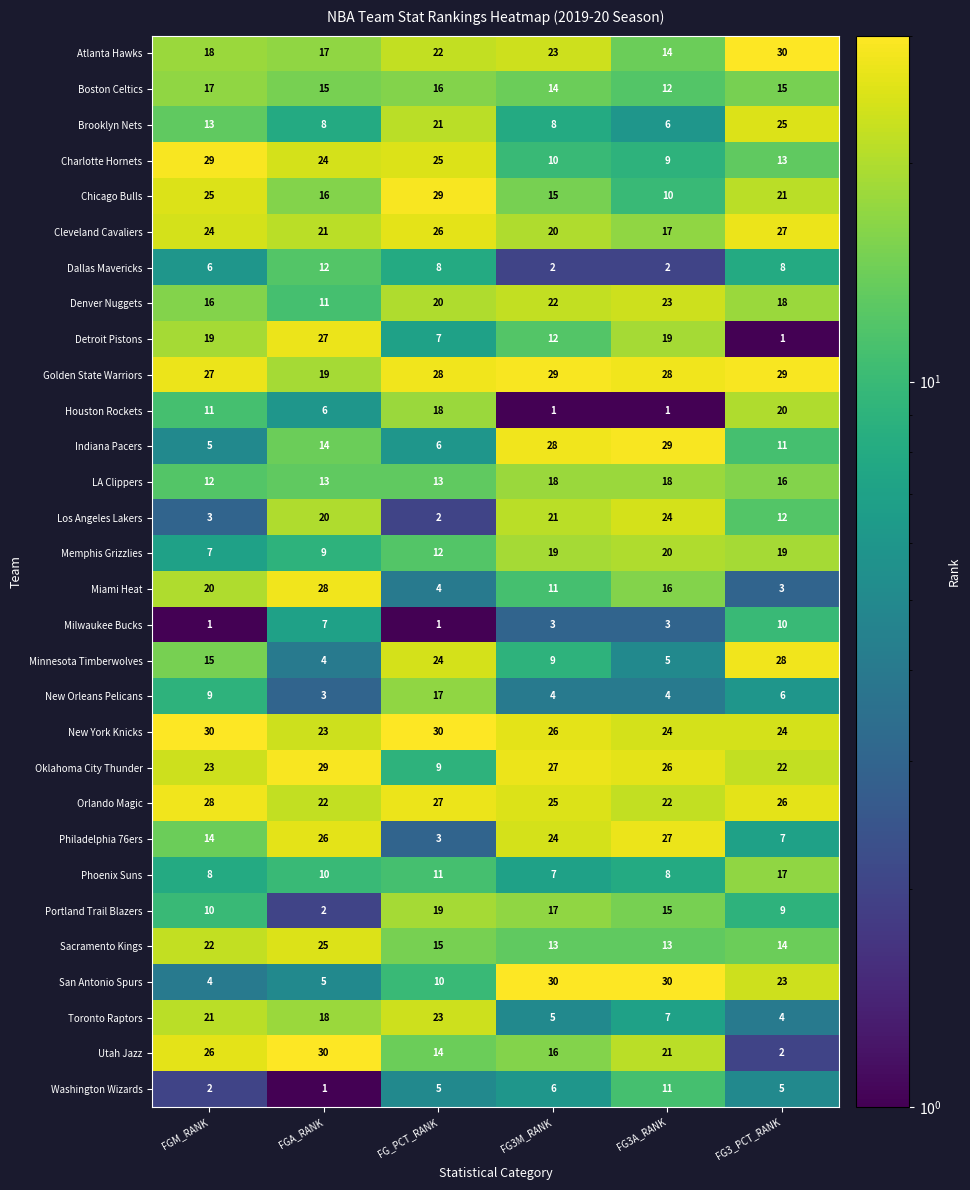

What value does the Boston Celtics series have at FG_PCT_RANK?

16